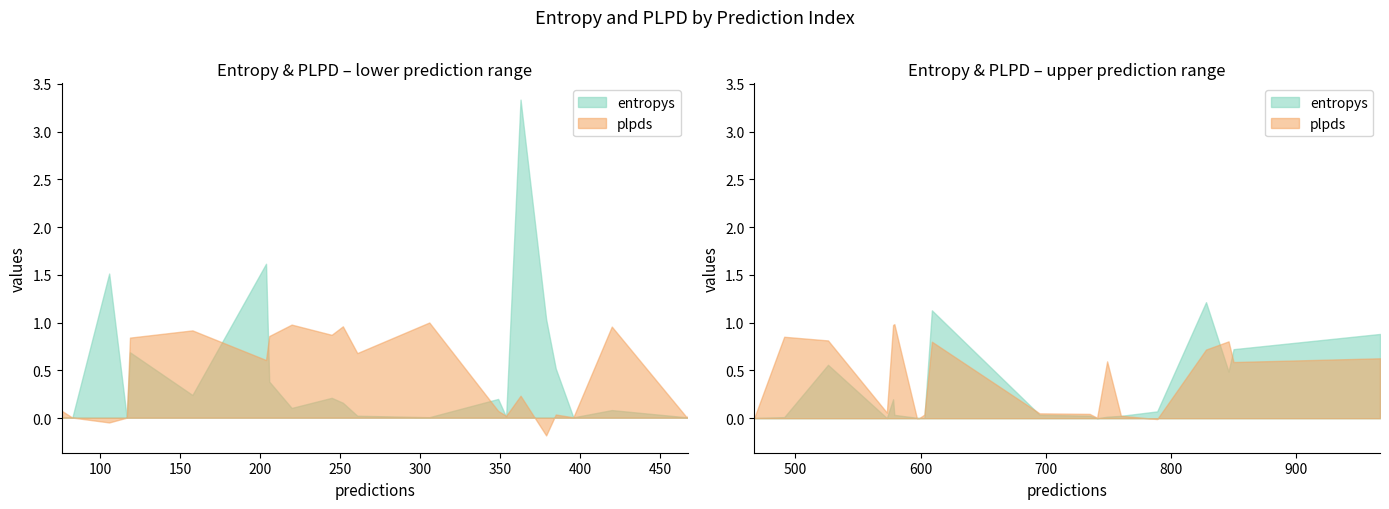

True or false: entropys and plpds cross at least once.

True